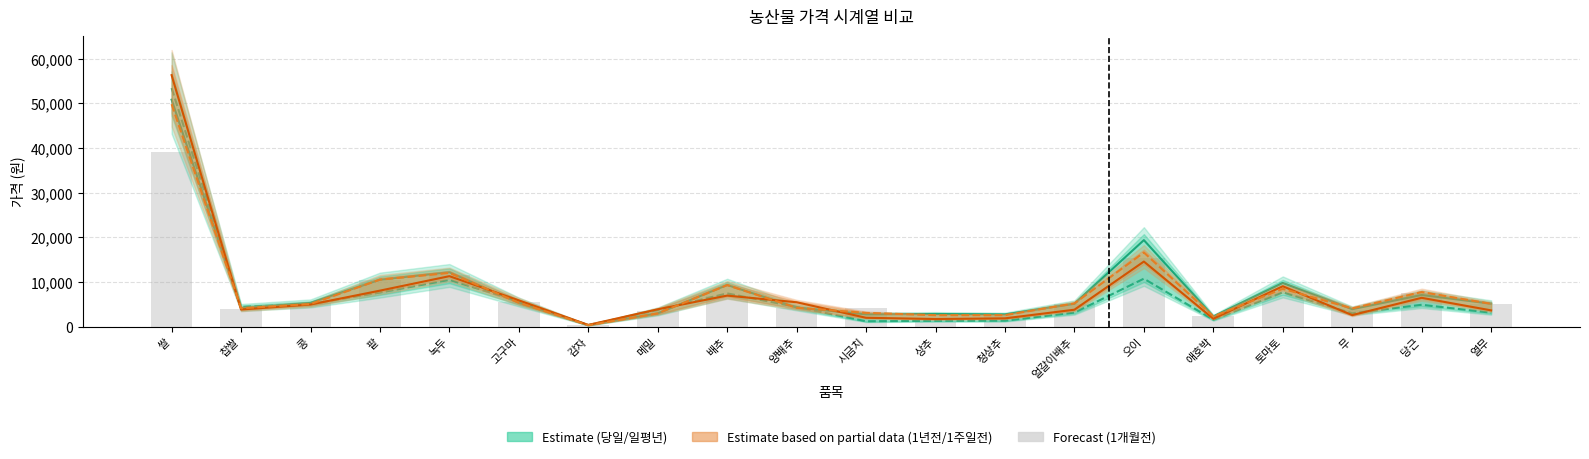

What is the sum of all 1주일전(dpr3) values?

161116